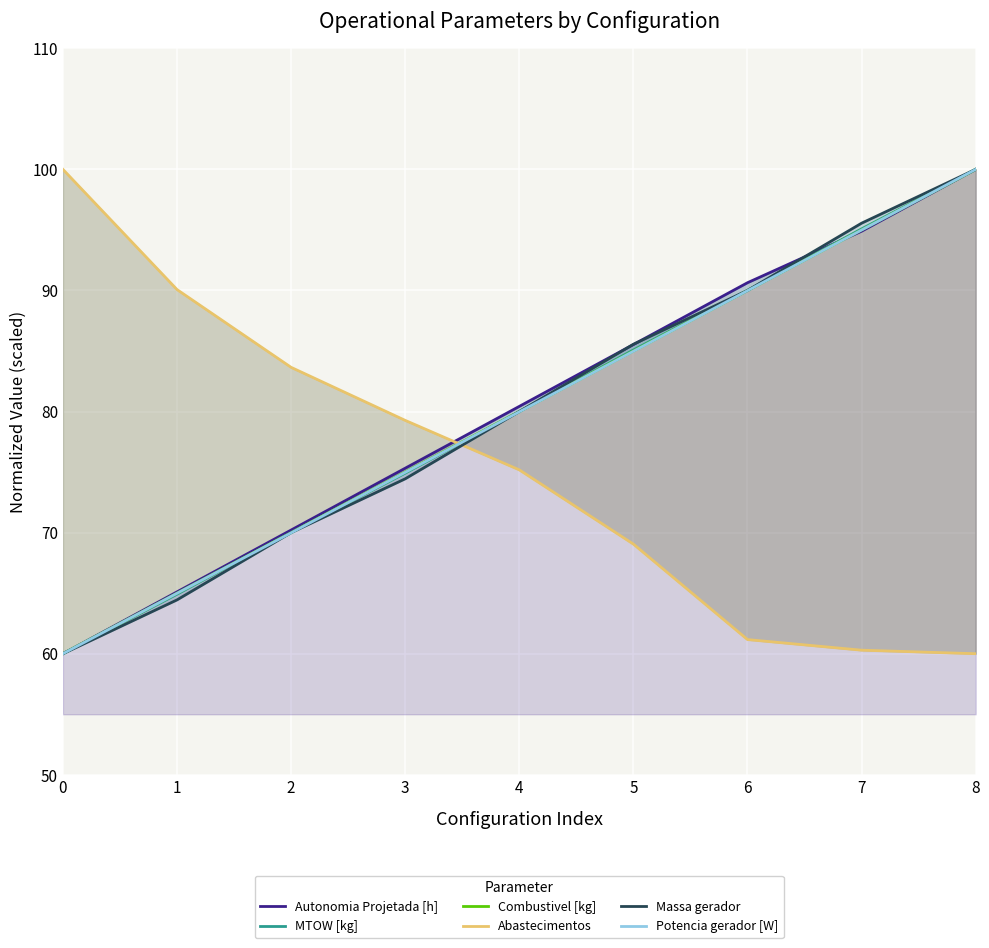

True or false: Potencia gerador [W] and Combustivel [kg] intersect in this chart.

False